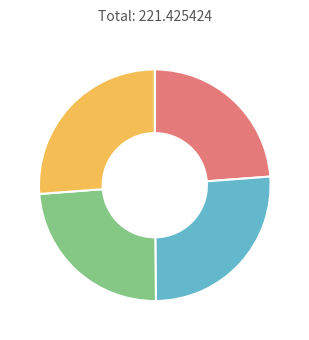

Is there a majority slice in this chart?

No